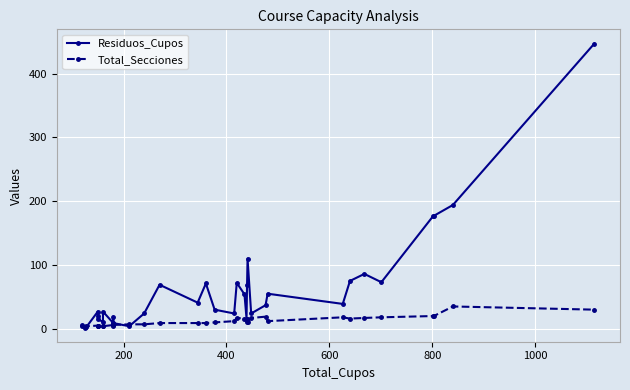

How many data points in Total_Secciones are above 11?

15